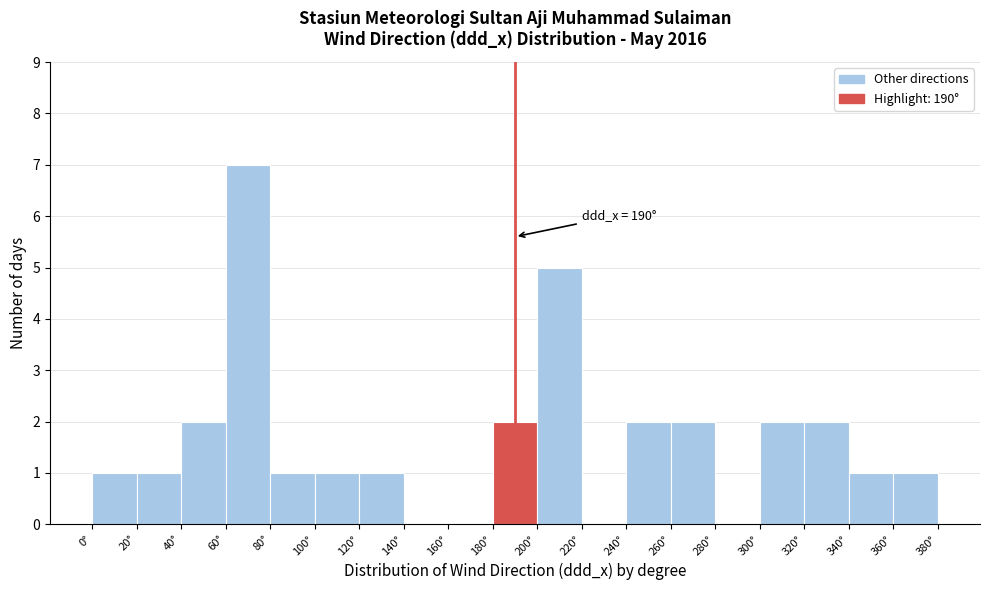

Which range on the x-axis has the tallest bar?

60 to 80